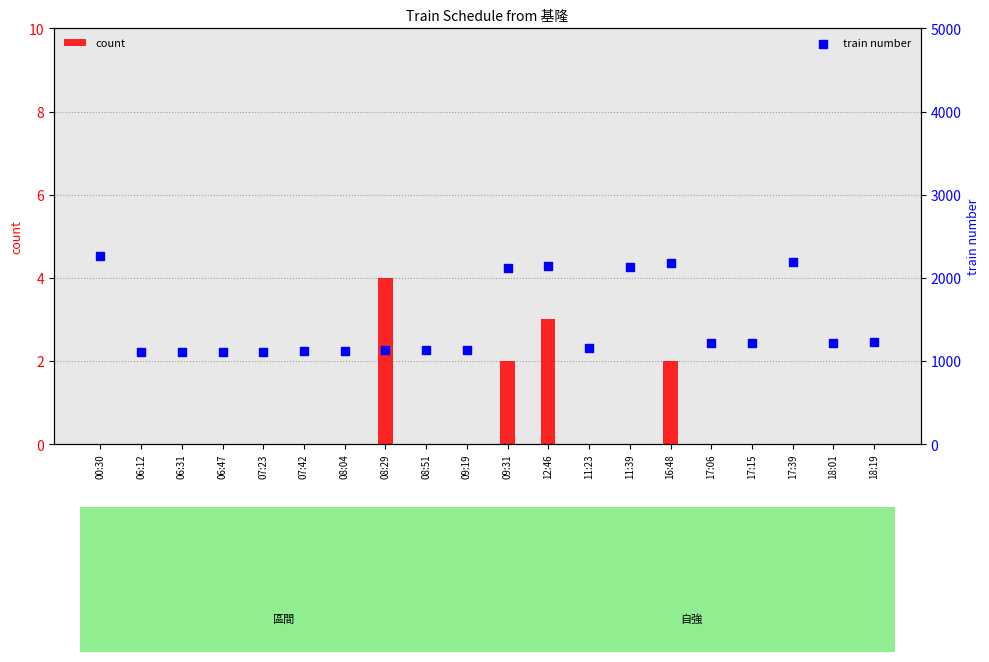

What are all the series names shown in the legend?

count, train number